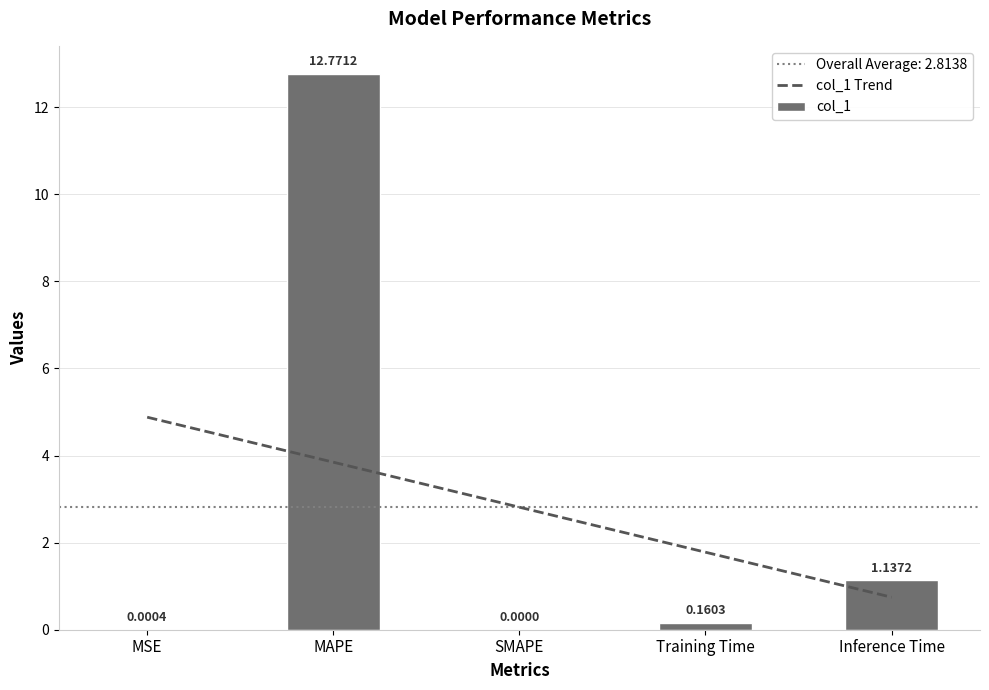

Between Inference Time and MAPE, which is larger?

MAPE